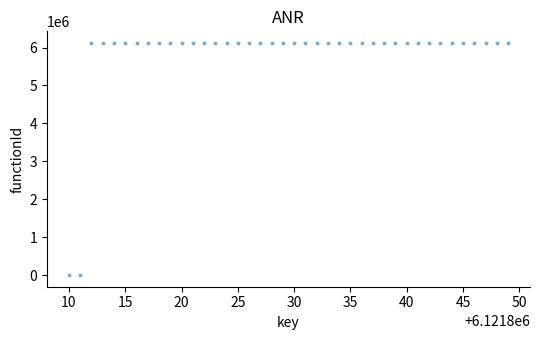

What is the range of Y values (max minus min)?

6121811